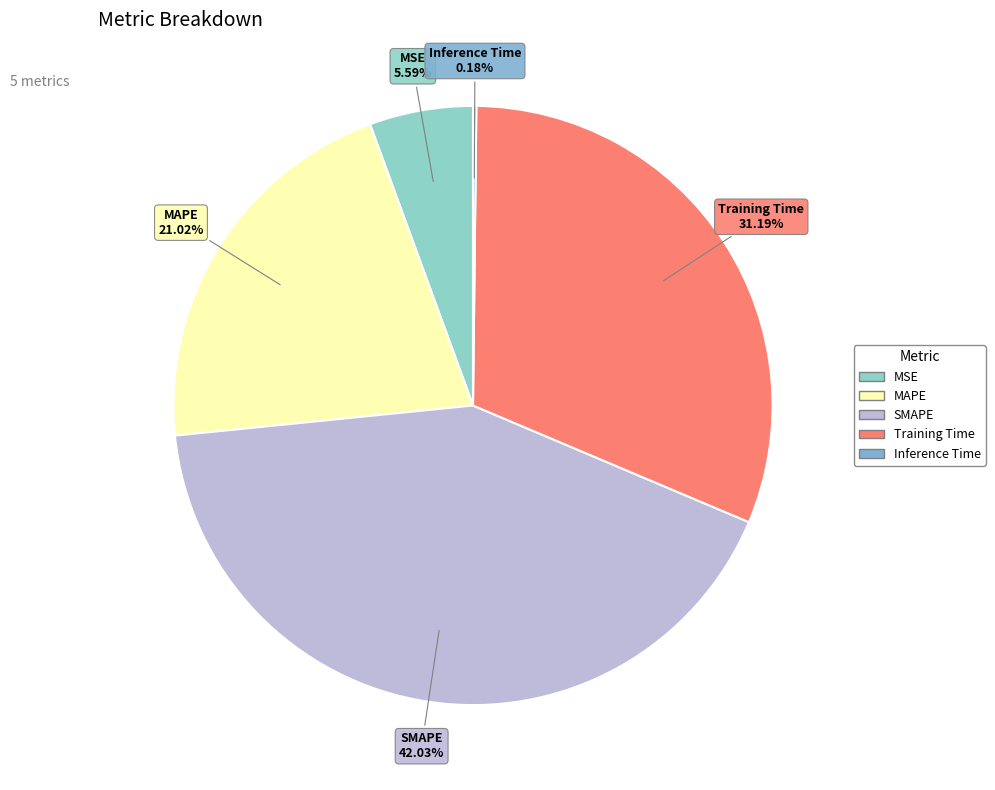

How much of the chart is everything except SMAPE?

58.0%